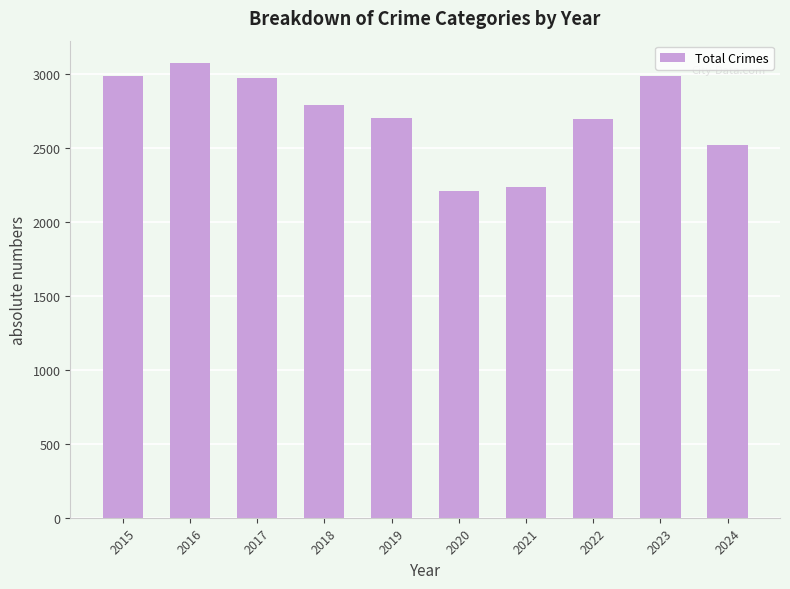

What is the value of the 1st bar from the left?

2987